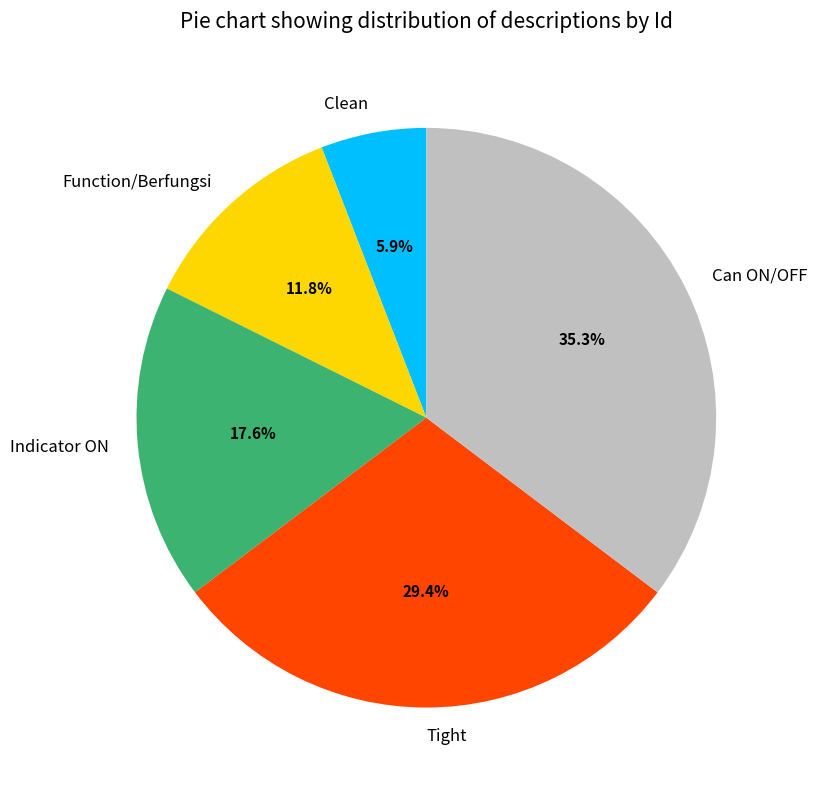

What is the total percentage of Can ON/OFF and Clean?

41.2%